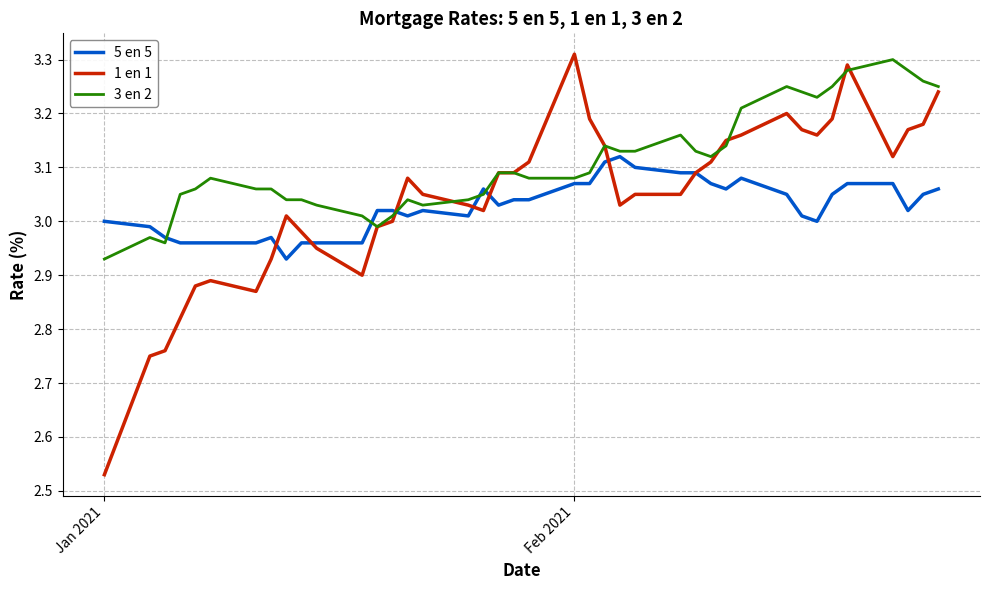

After their last crossing, which series has the higher values: 5 en 5 or 3 en 2?

3 en 2